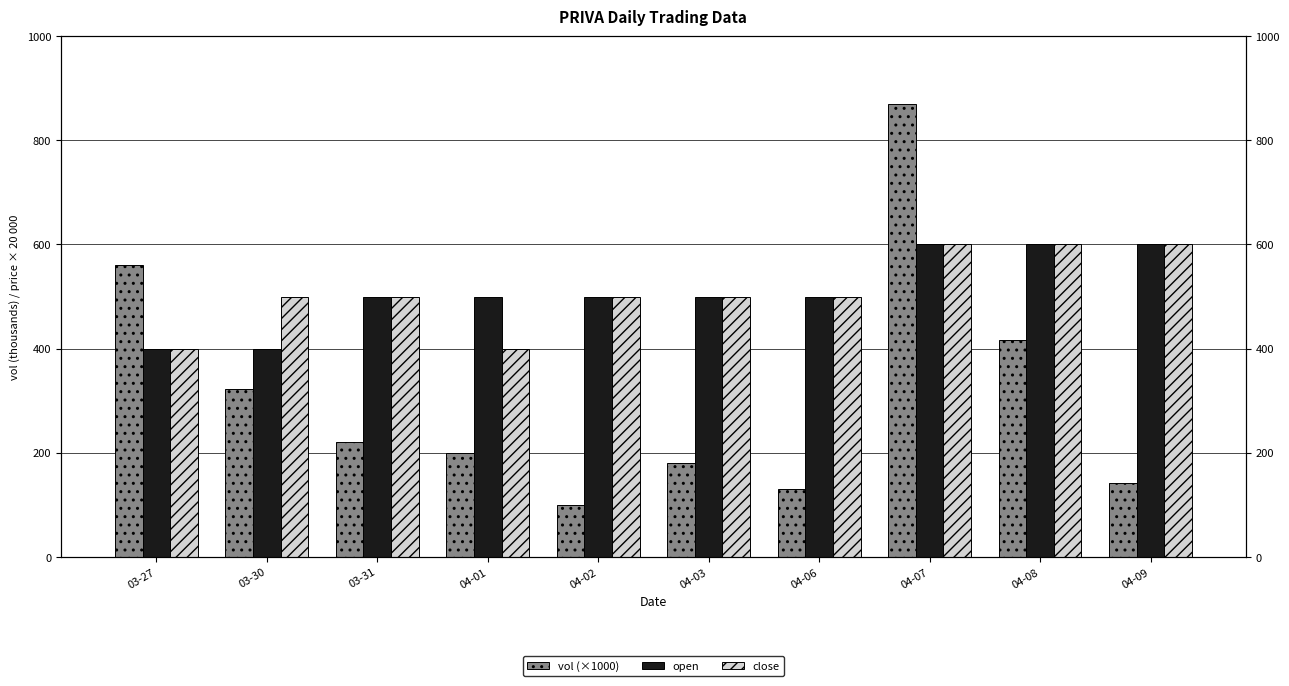

At how many categories does at least one series exceed 476?

10